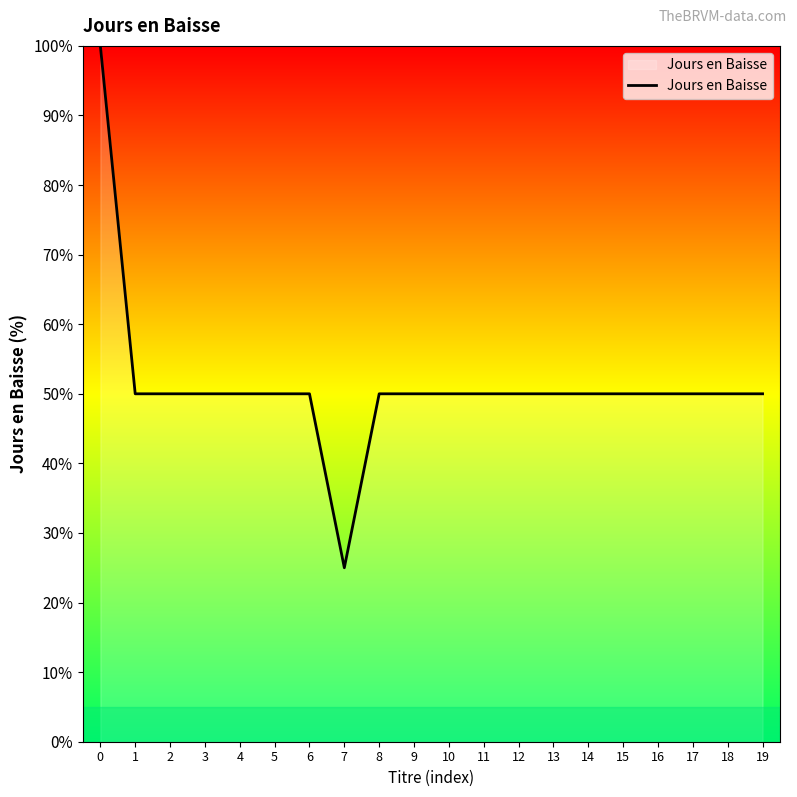

Reading left to right, transcribe all the data shown in this chart.

100	50	50	50	50	50	50	25	50	50	50	50	50	50	50	50	50	50	50	50